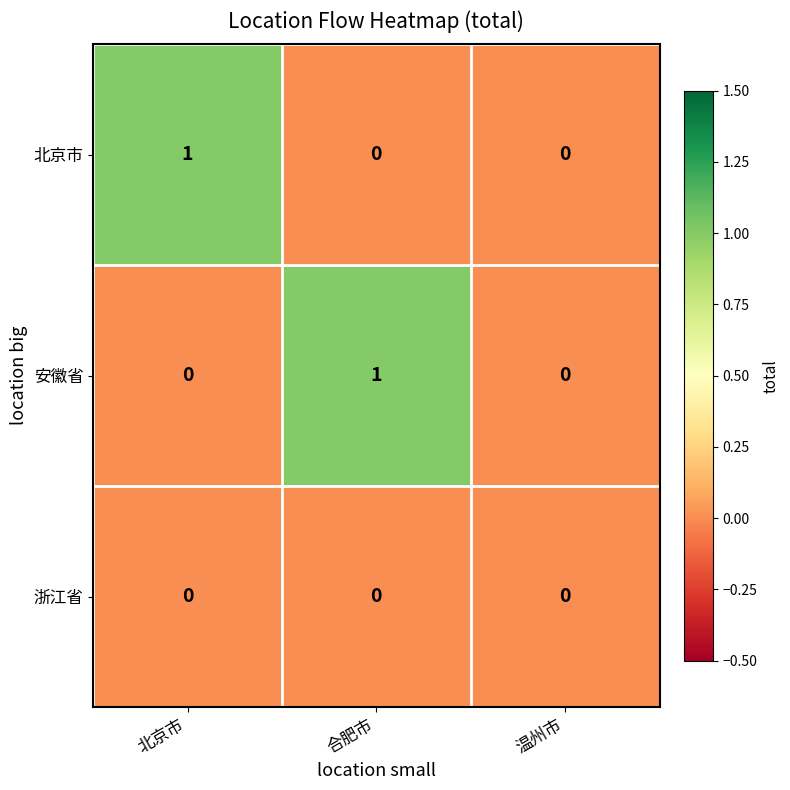

At which label does 北京市 reach its peak?

北京市